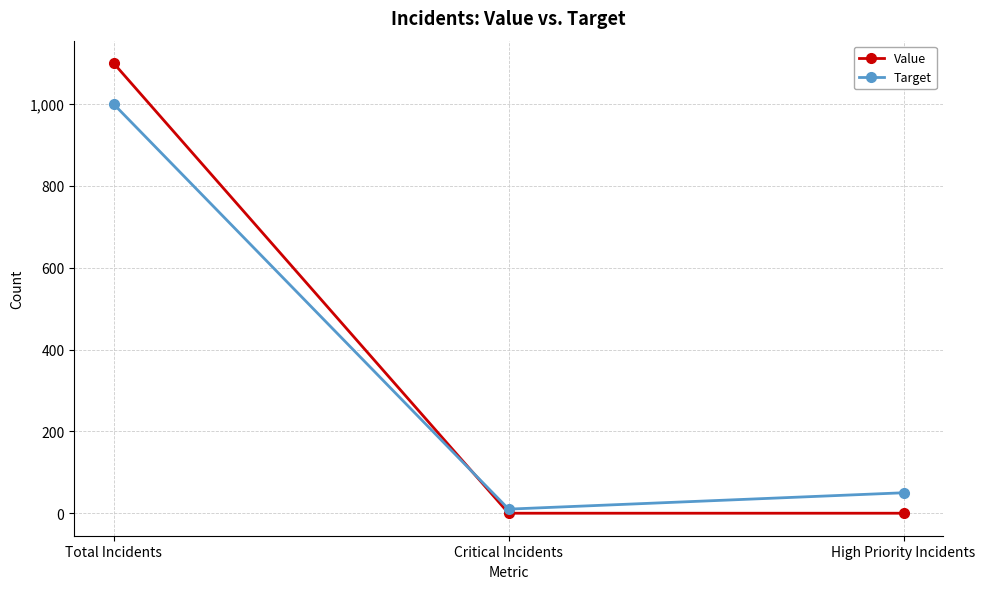

What is the label of the 3rd point from the right?

Total Incidents